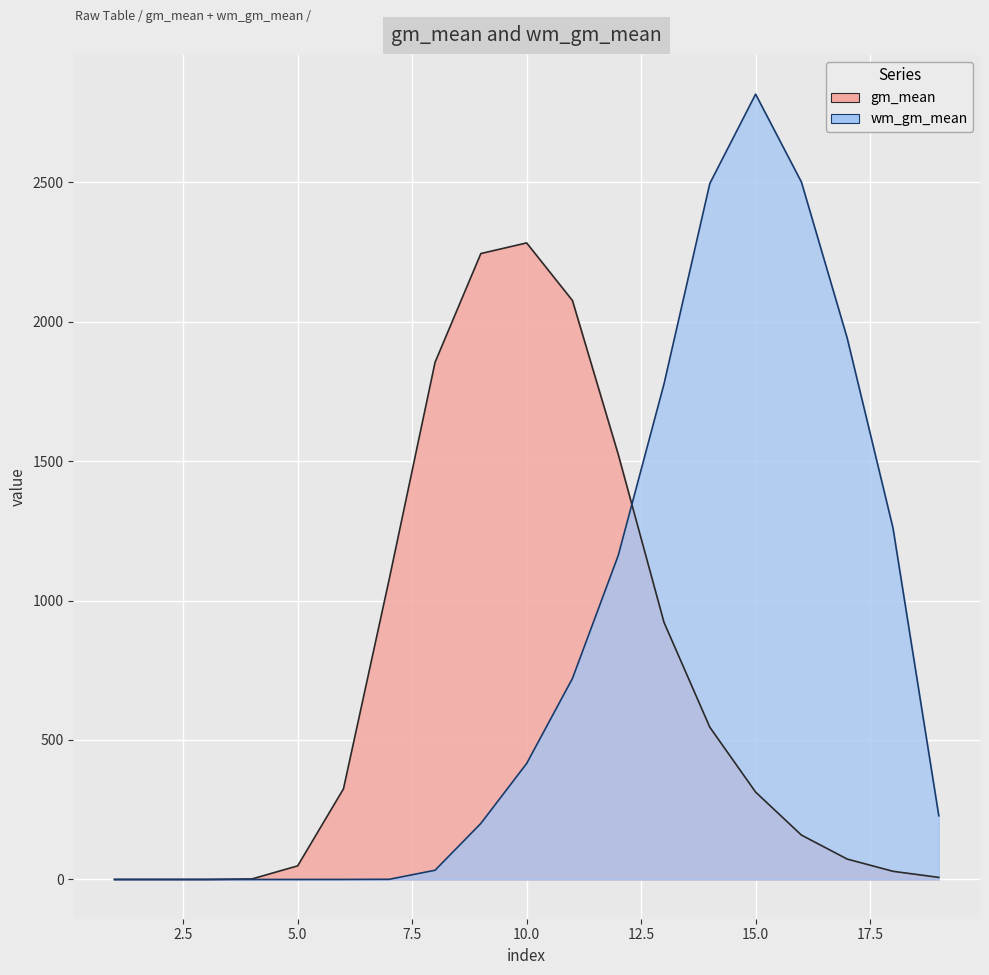

True or false: gm_mean and wm_gm_mean cross at least once.

True